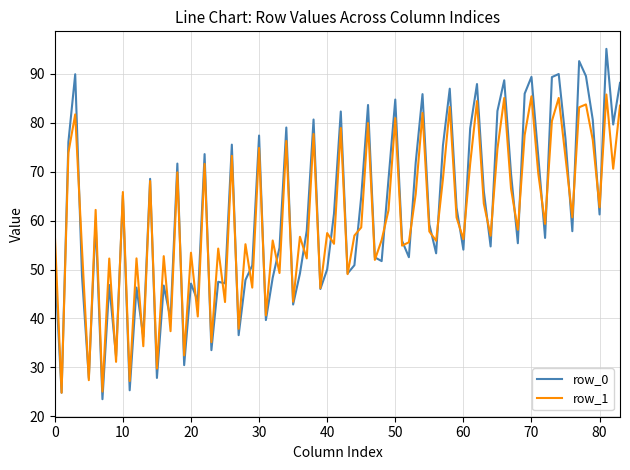

Rank the series by their maximum value, from highest to lowest.

row_0, row_1